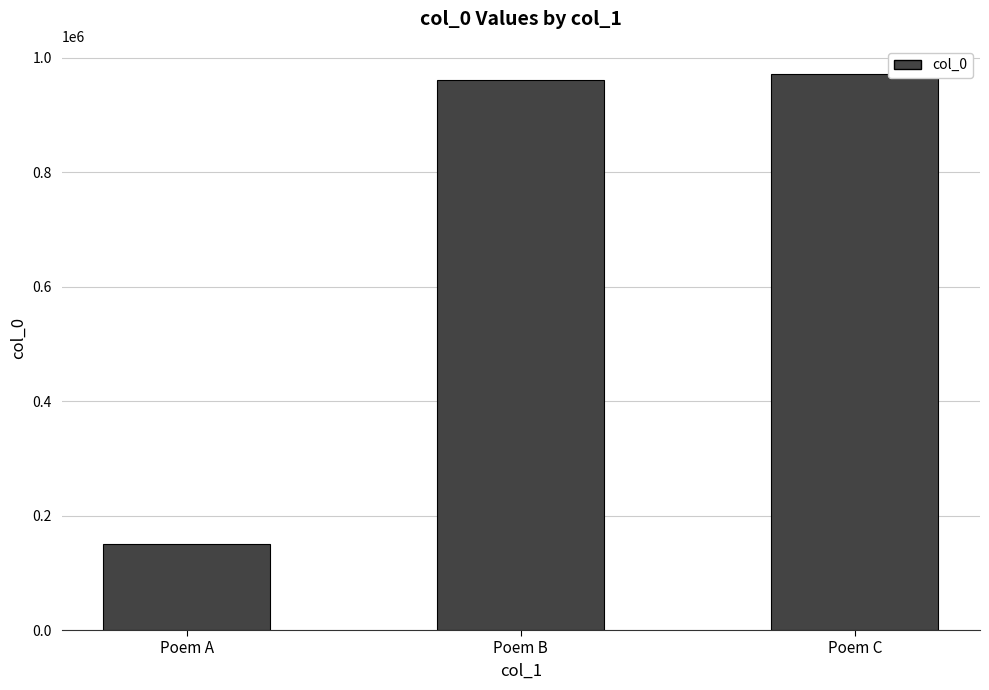

Where is the data nearest to the value 561788?

Poem B